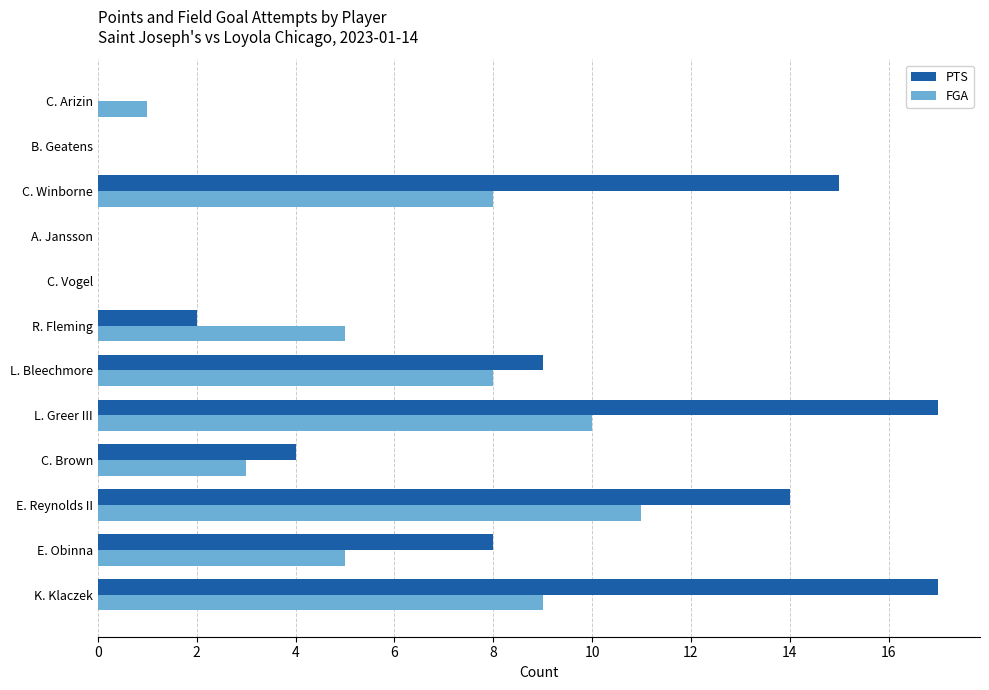

What is the sum of all PTS values?

86